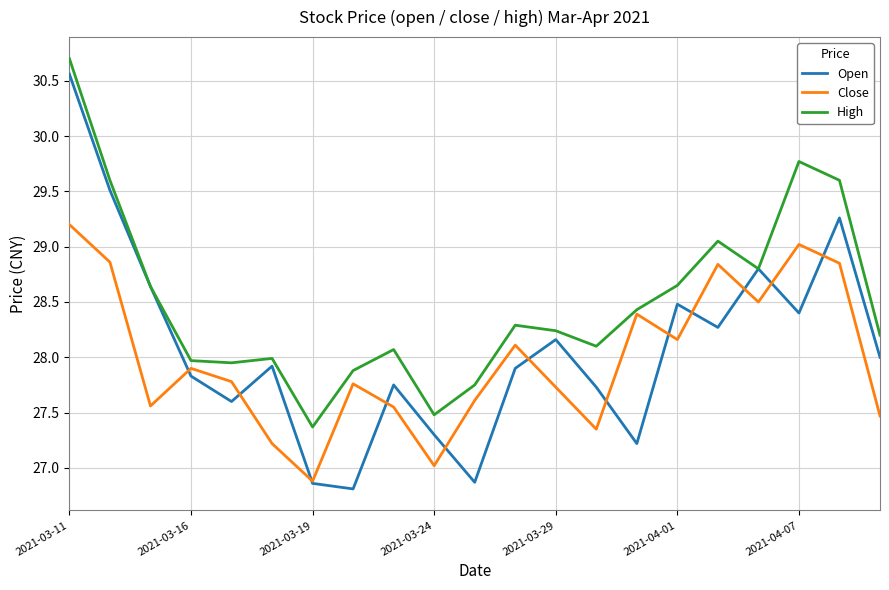

Which series has the largest range (max minus min)?

Open